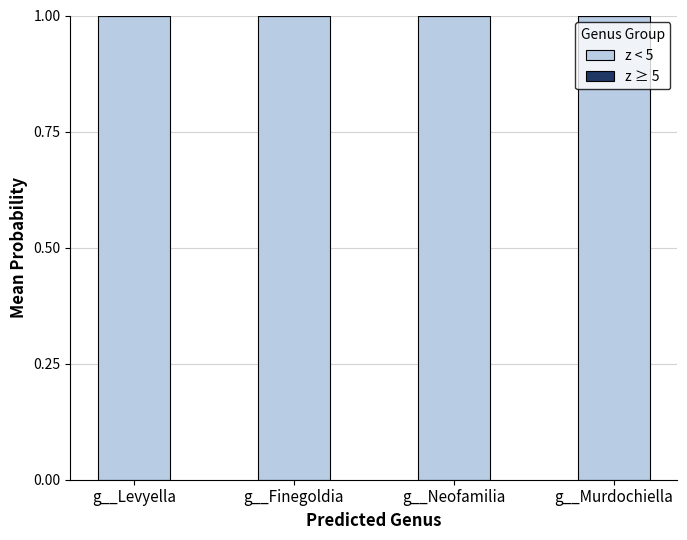

Which series has the largest total across all categories?

z < 5